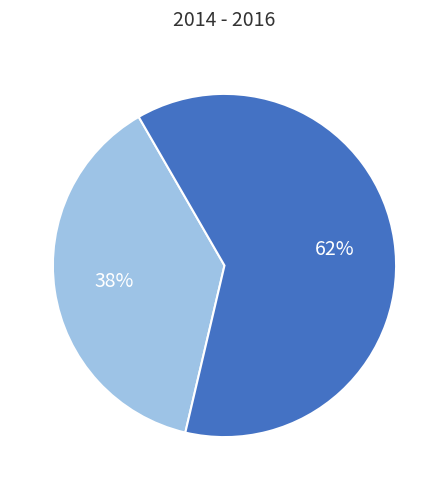

Is there a majority slice in this chart?

Yes